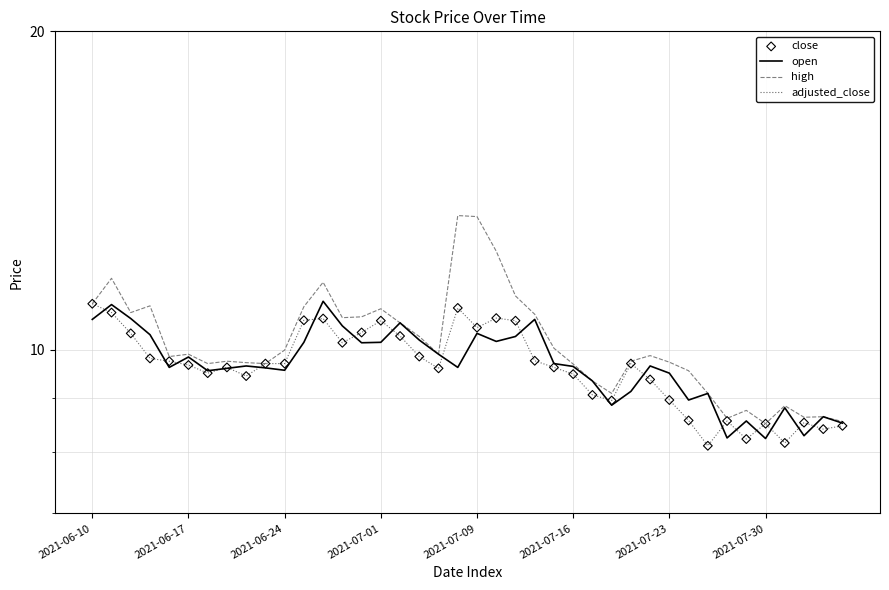

Is the value of adjusted_close at 2021-07-23 greater than the value of open at 2021-07-16?

No